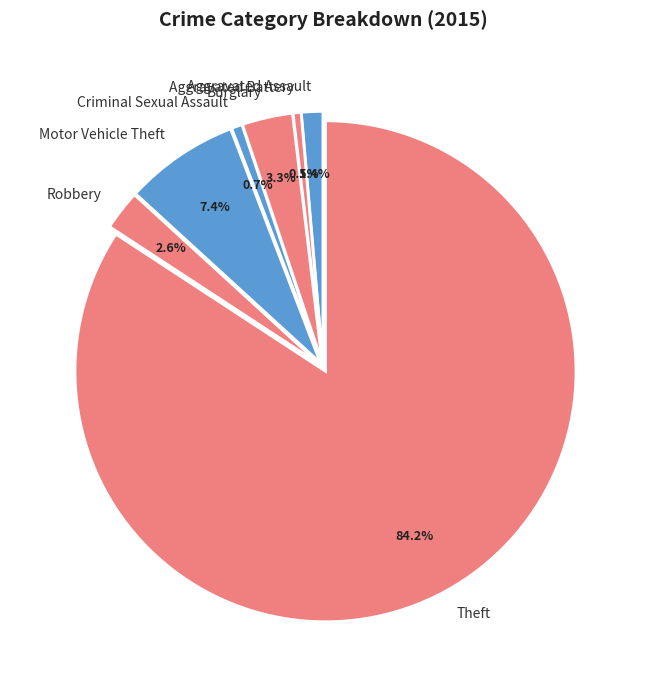

What is the largest slice in the pie chart?

Theft